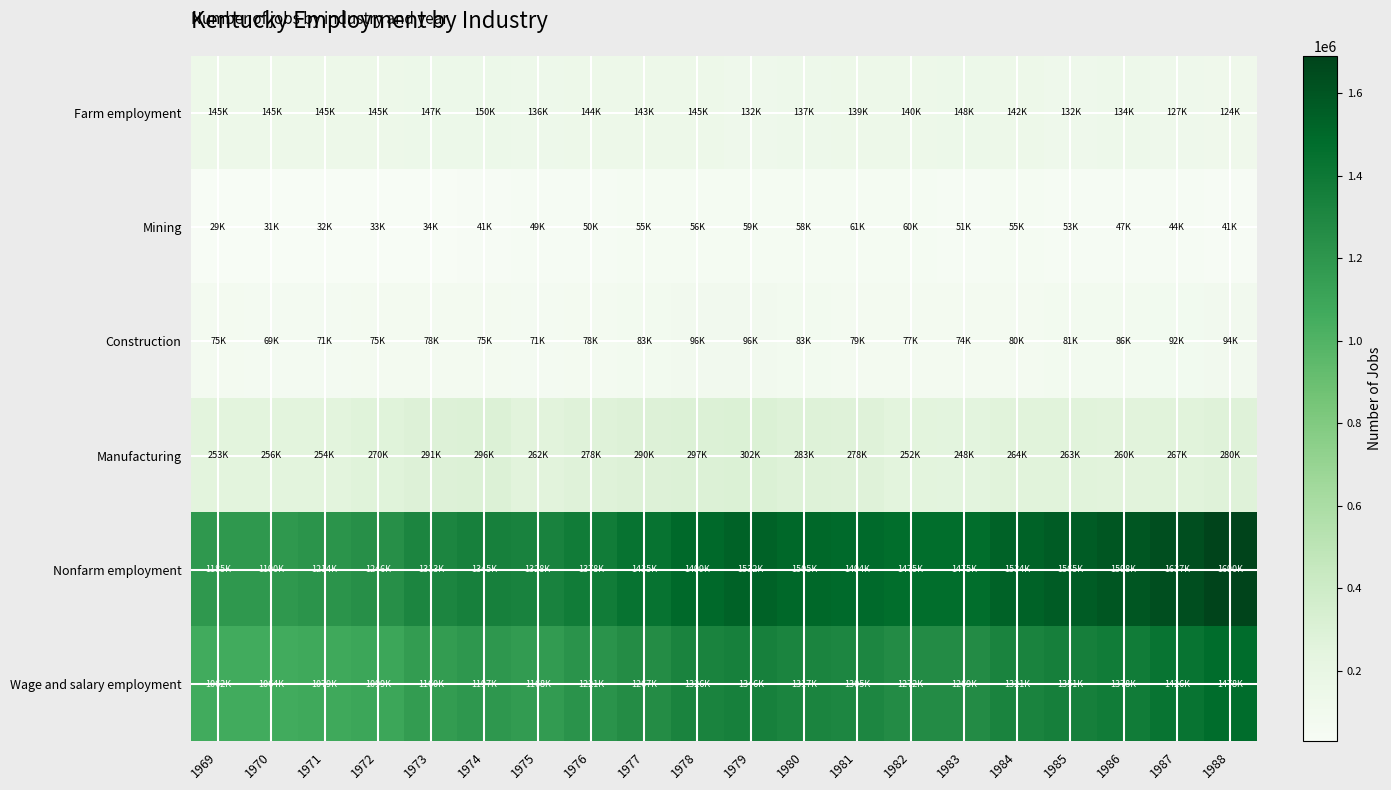

Which label corresponds to the smallest value in the chart?

1969